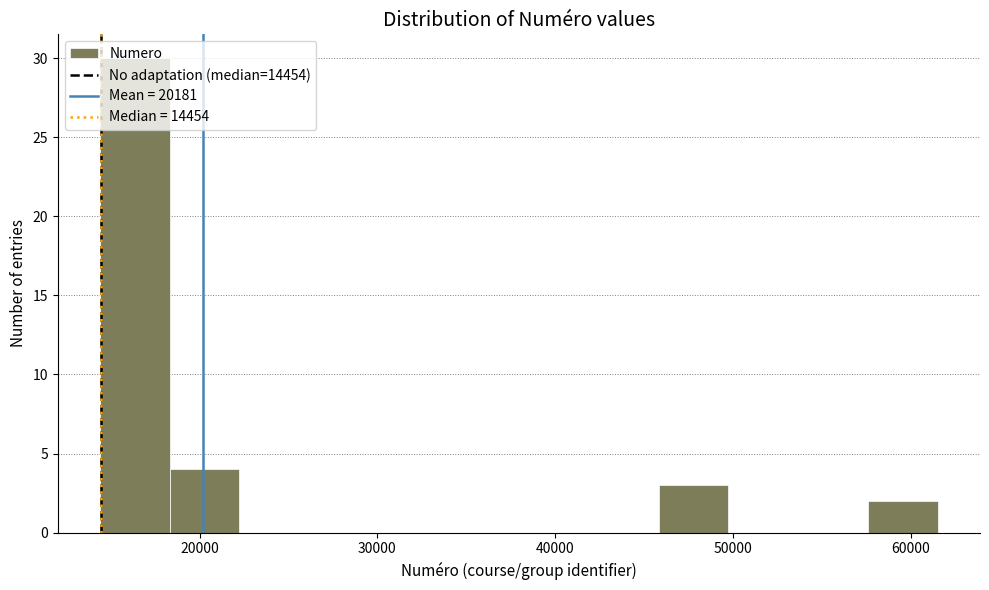

Around what value on the x-axis is the tallest bar? Give the approximate position of its centre, as read against the axis.

16000